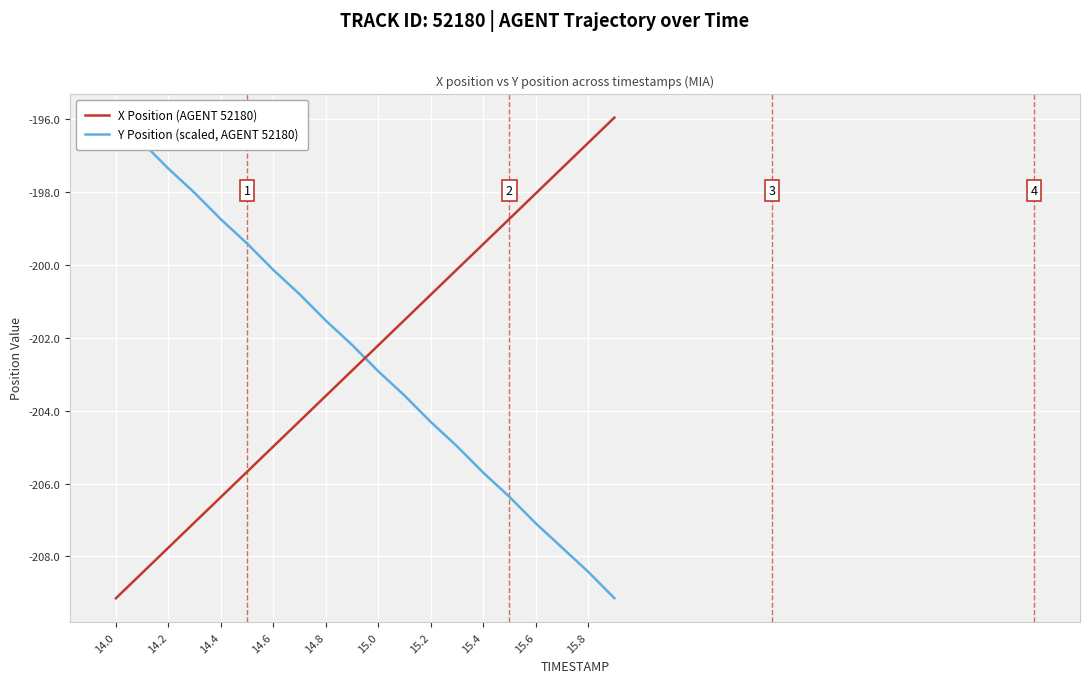

Where does the Y Position (scaled, AGENT 52180) series first go above -202?

14.0